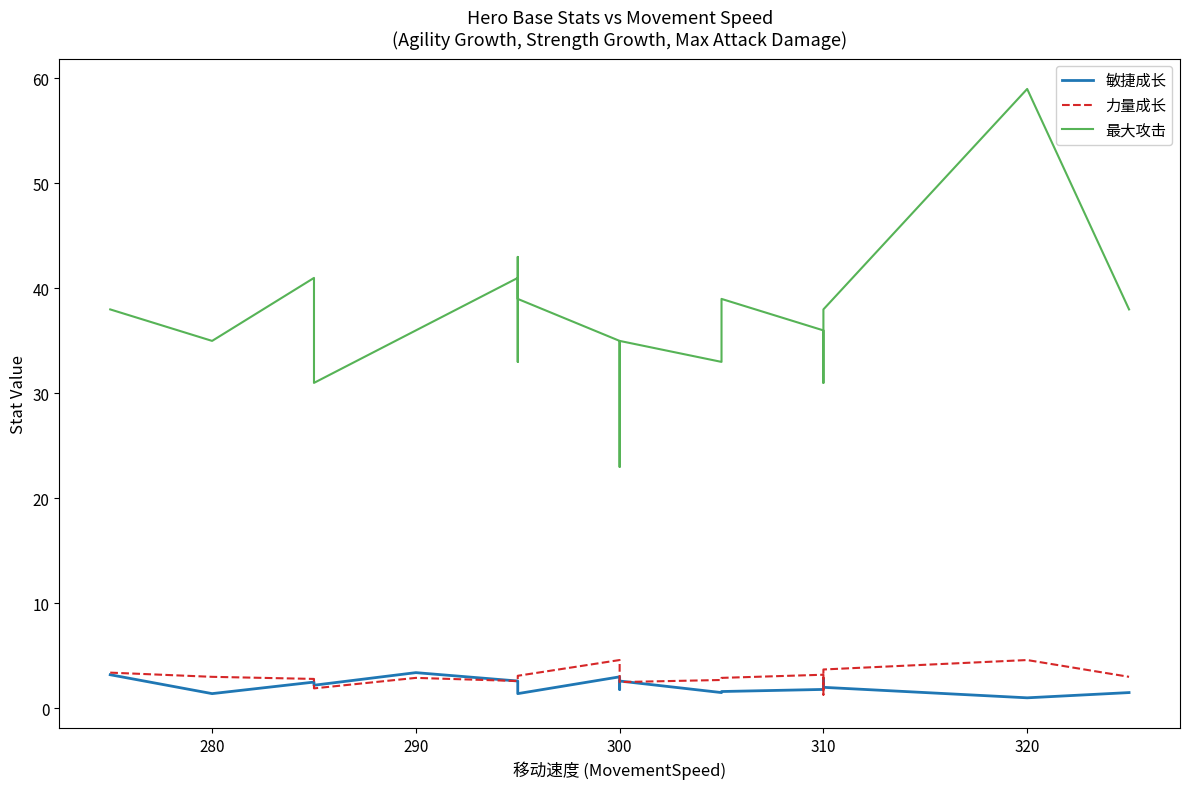

How many intersections are there between 力量成长 and 敏捷成长?

5